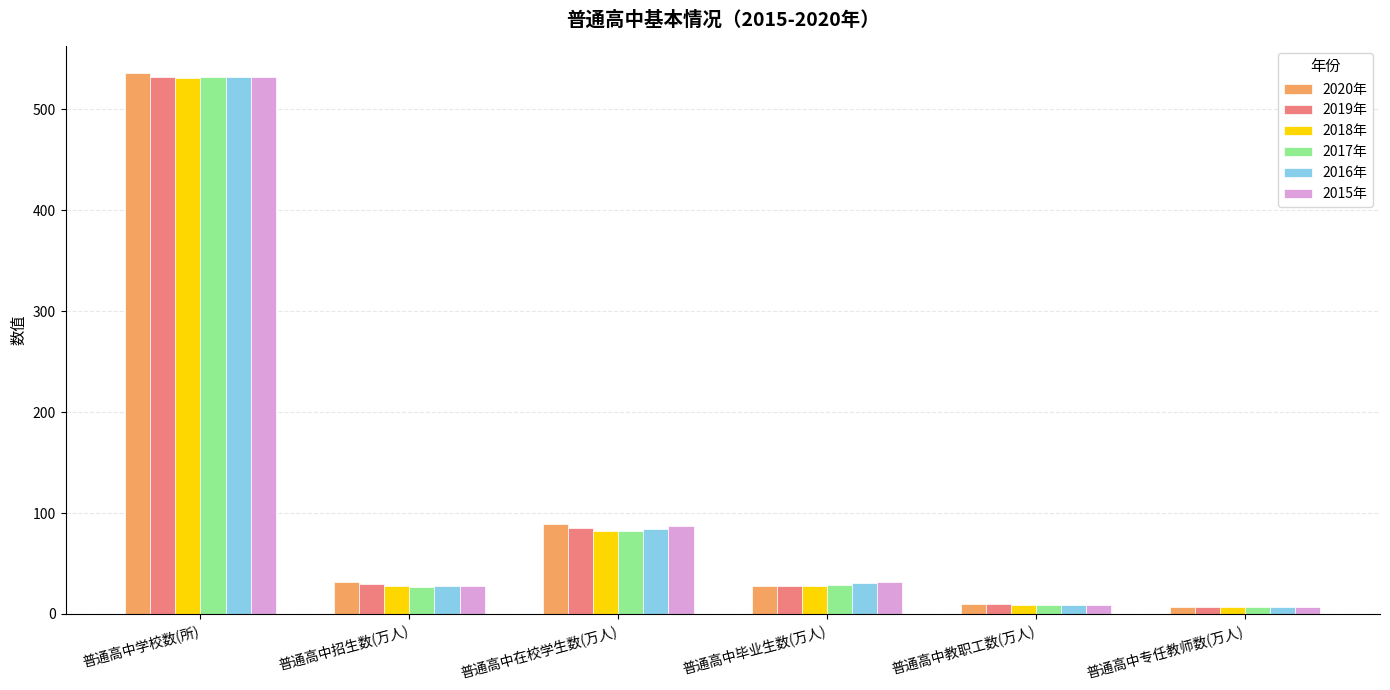

What is the difference between the maximum and minimum values in the 2017年 series?

525.4